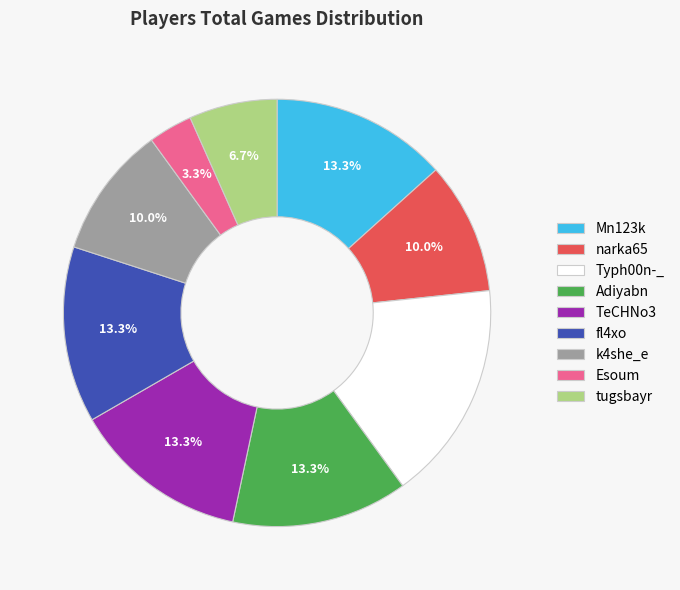

Approximately how many times larger is the value at k4she_e compared to Esoum?

3.0